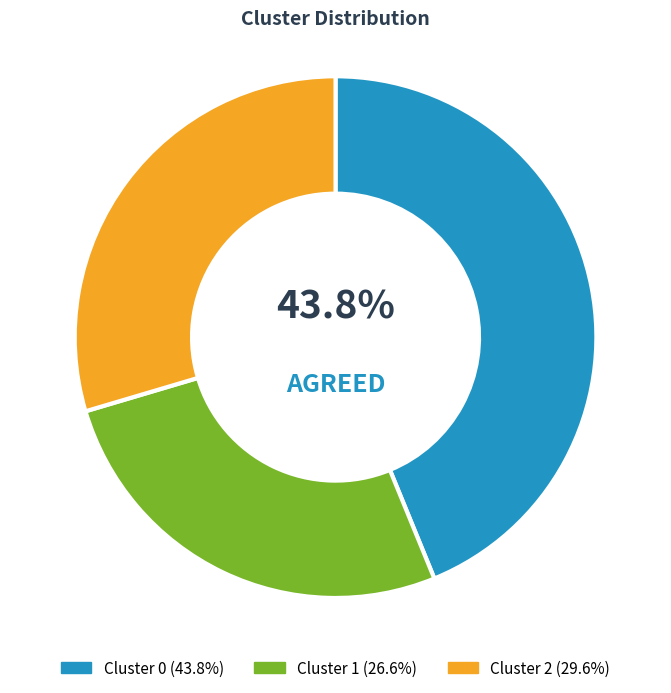

How many slices are in this pie chart?

3